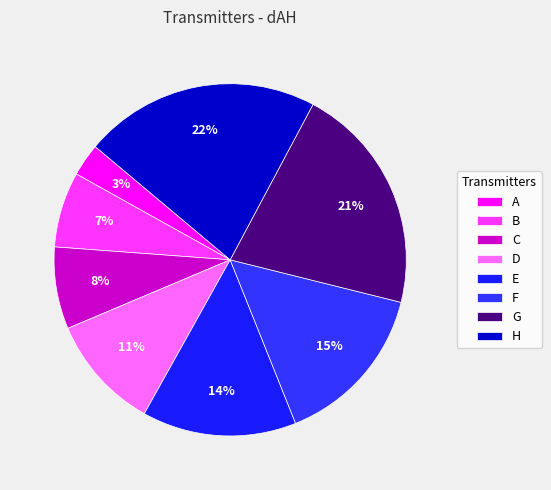

Between D and G, which is larger?

G